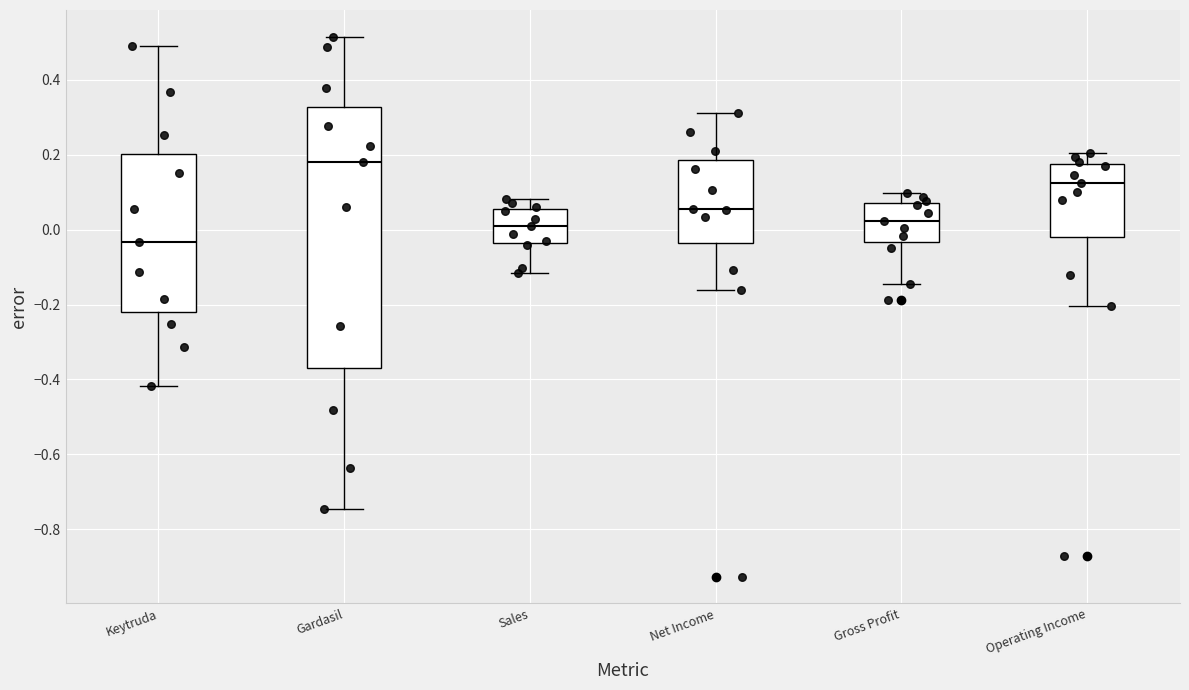

Reading left to right, transcribe this box plot: for each box, give where its median line is, the range the box spans, and where its two whiskers end, as read against the y-axis. The values are not printed on the chart, so give them approximately, as read against the axis.

Keytruda: median -0.04, box -0.22 to 0.20, whiskers -0.42 to 0.48
Gardasil: median 0.18, box -0.36 to 0.32, whiskers -0.74 to 0.52
Sales: median 0.00, box -0.04 to 0.06, whiskers -0.12 to 0.08
Net Income: median 0.06, box -0.04 to 0.18, whiskers -0.16 to 0.32
Gross Profit: median 0.02, box -0.04 to 0.08, whiskers -0.14 to 0.10
Operating Income: median 0.12, box -0.02 to 0.18, whiskers -0.20 to 0.20